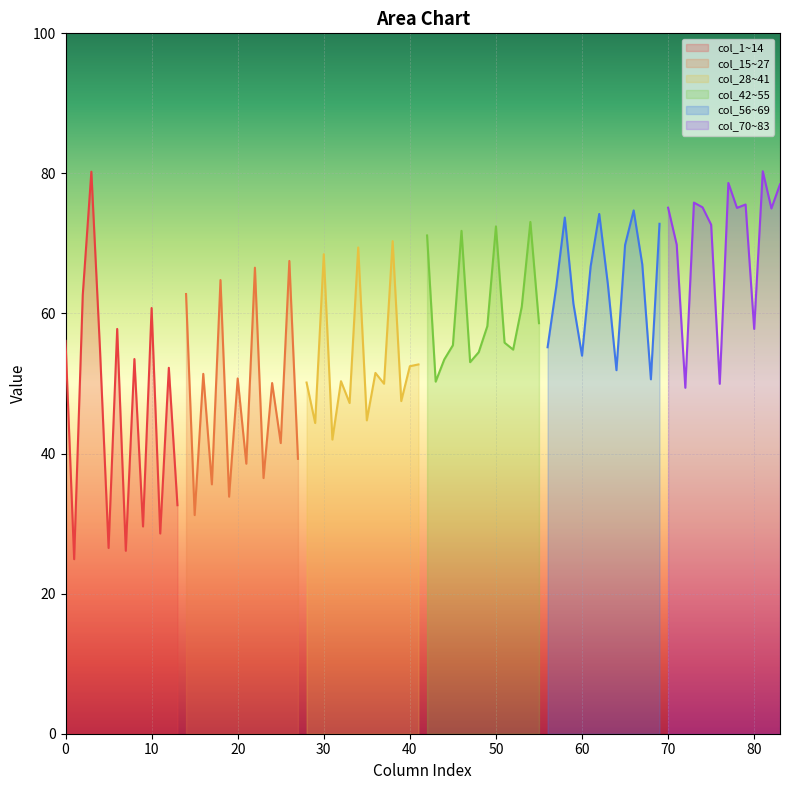

Is it true that col_1~14 equals 60.8 at 10?

True